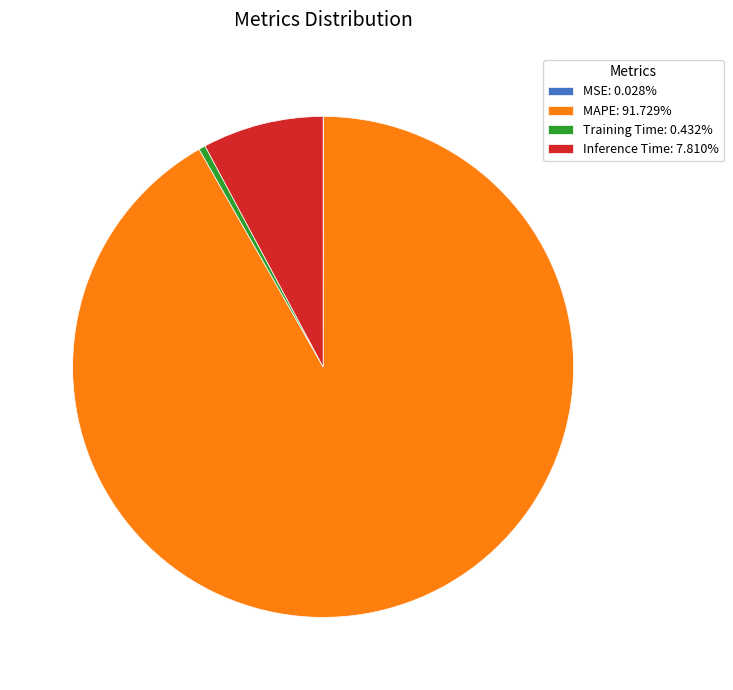

Is the sum of MAPE: 91.729% and Training Time: 0.432% greater than half?

Yes